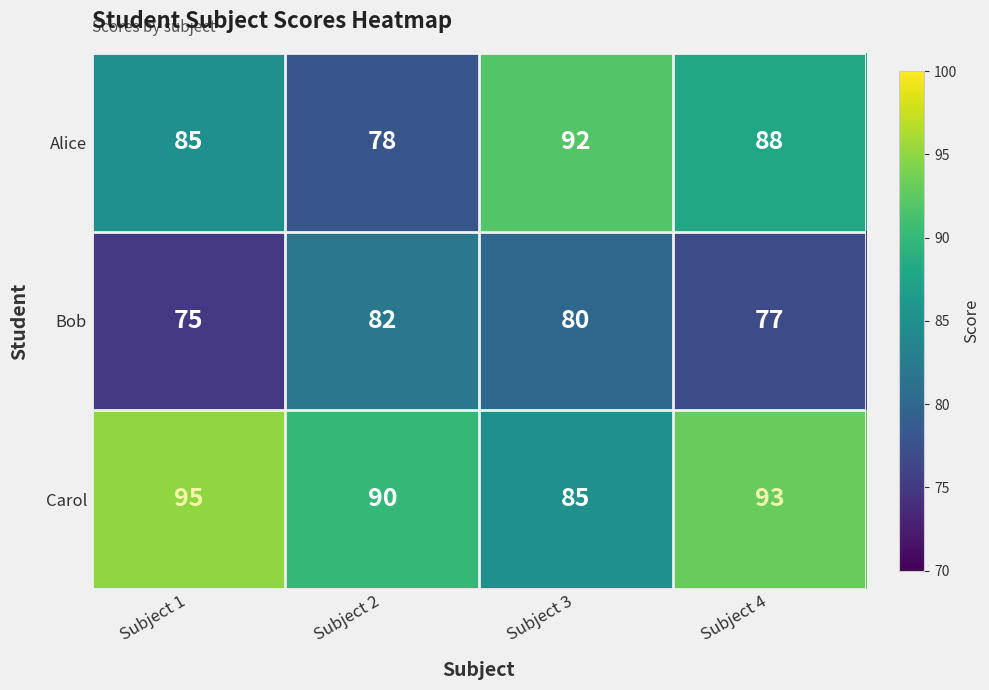

What is the minimum value shown in the chart?

75